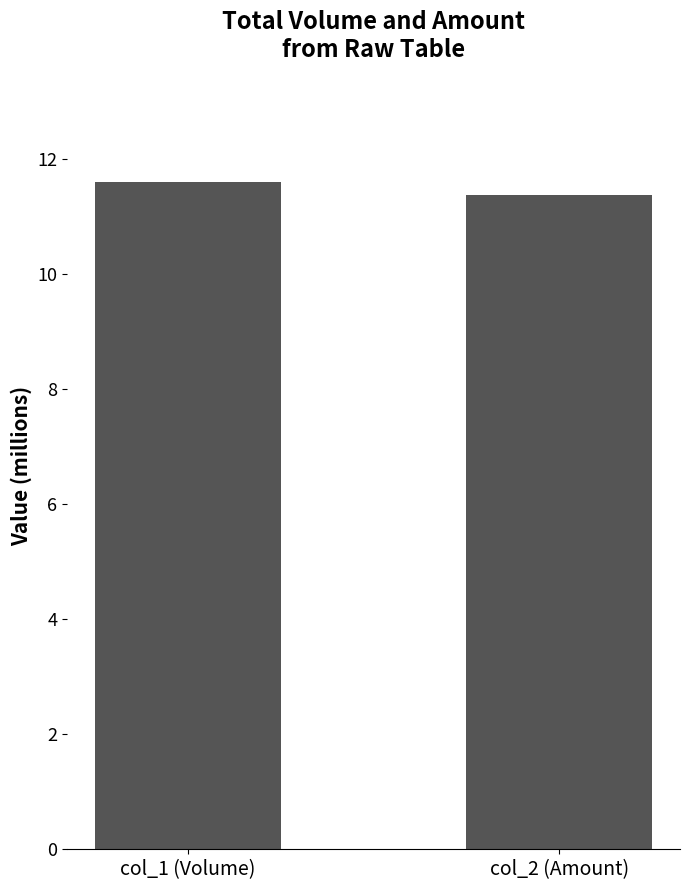

Between col_2 (Amount) and col_1 (Volume), which is larger?

col_1 (Volume)